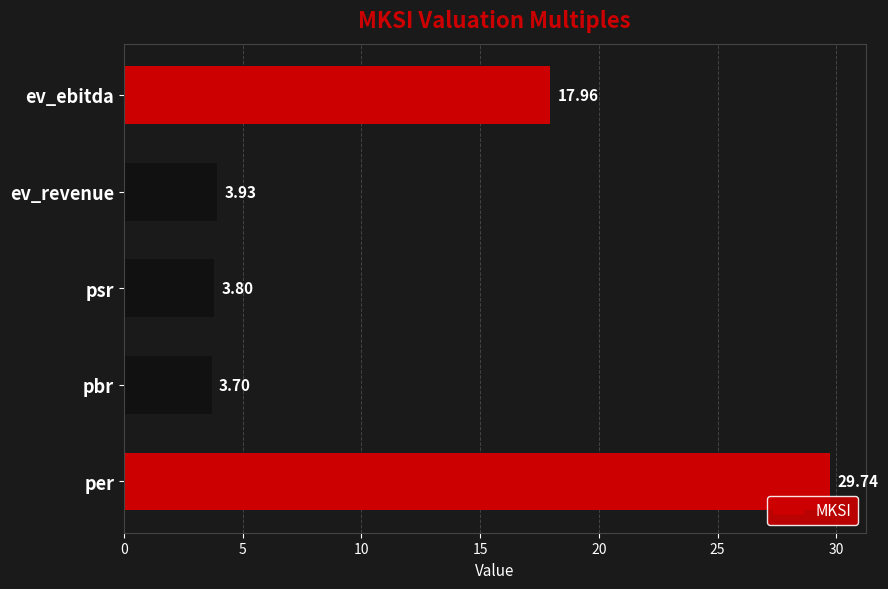

Which category has the lowest value across all series?

pbr